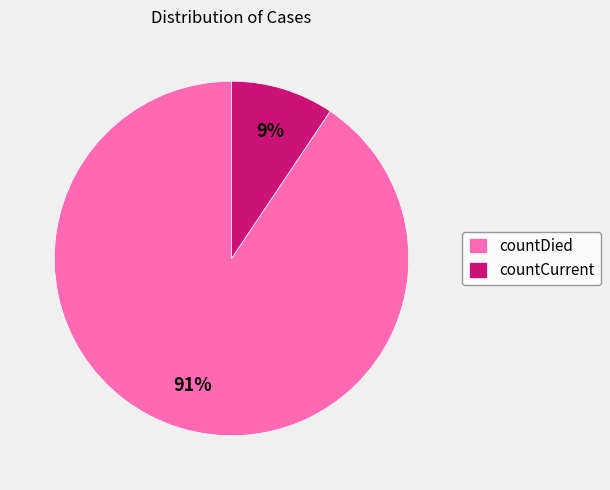

To the nearest percent, what is the average slice percentage?

50%